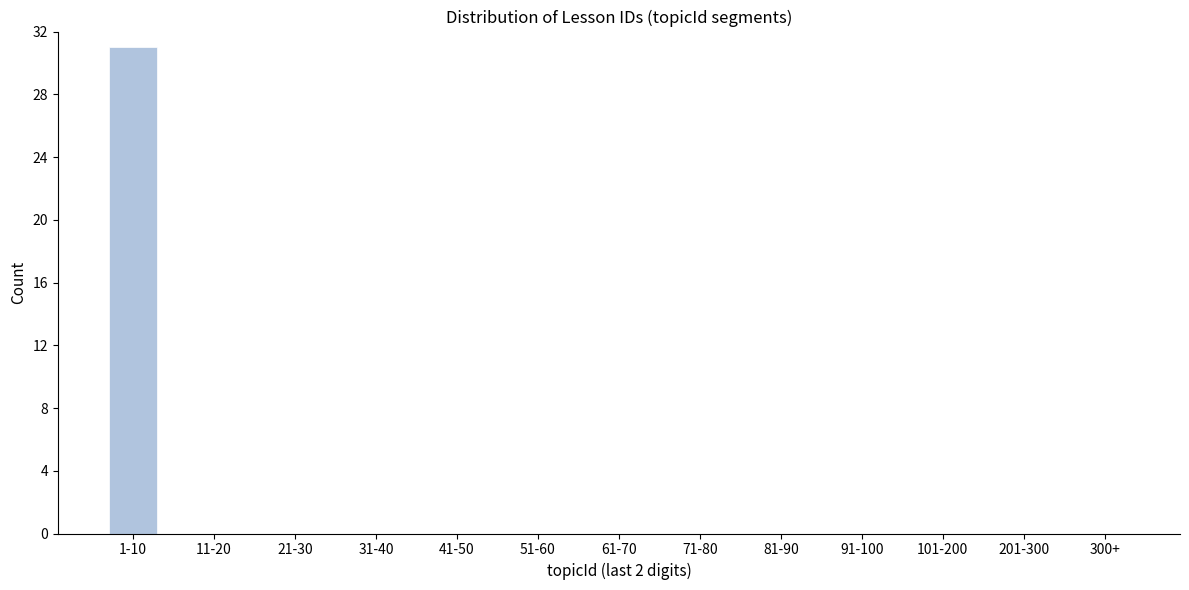

Reading left to right, list all the values displayed in this chart.

1-10=31	11-20=0	21-30=0	31-40=0	41-50=0	51-60=0	61-70=0	71-80=0	81-90=0	91-100=0	101-200=0	201-300=0	300+=0